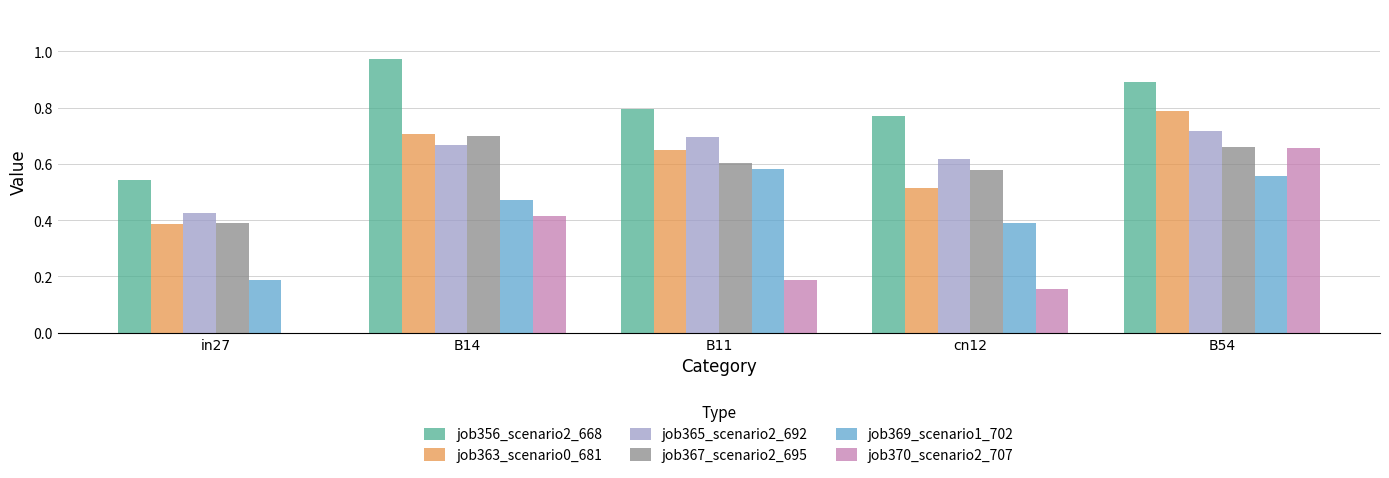

Which label corresponds to the largest value in the chart?

B14